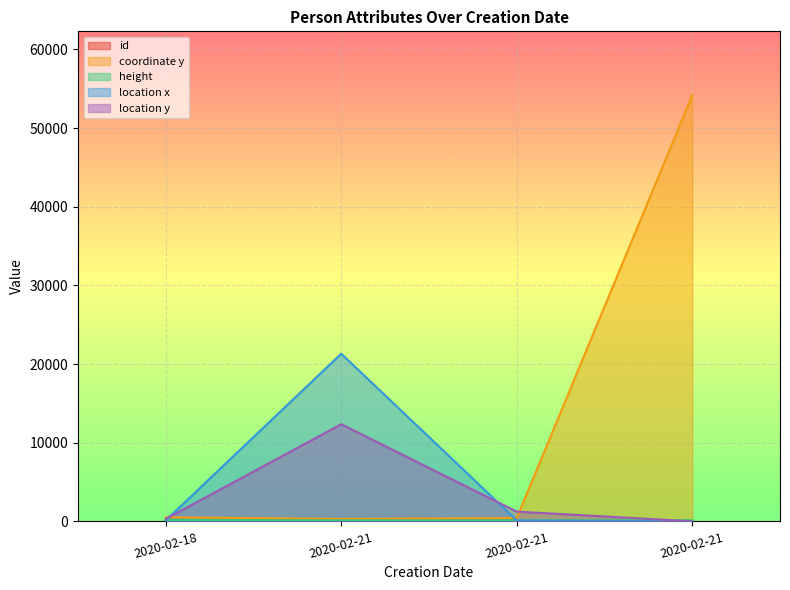

At which category does the chart reach its peak across all series?

2020-02-21